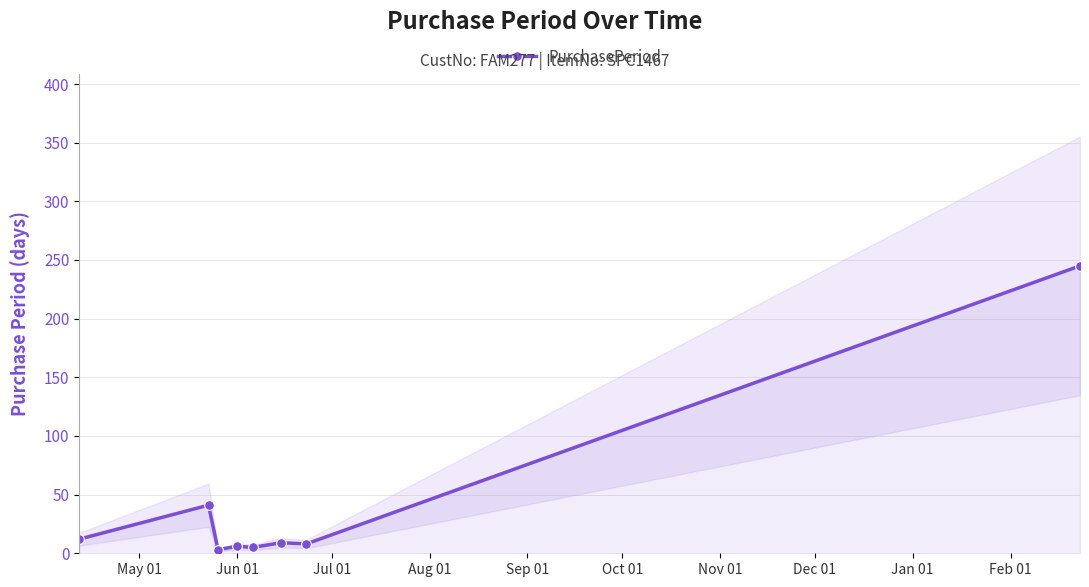

How many series are shown in this chart?

1